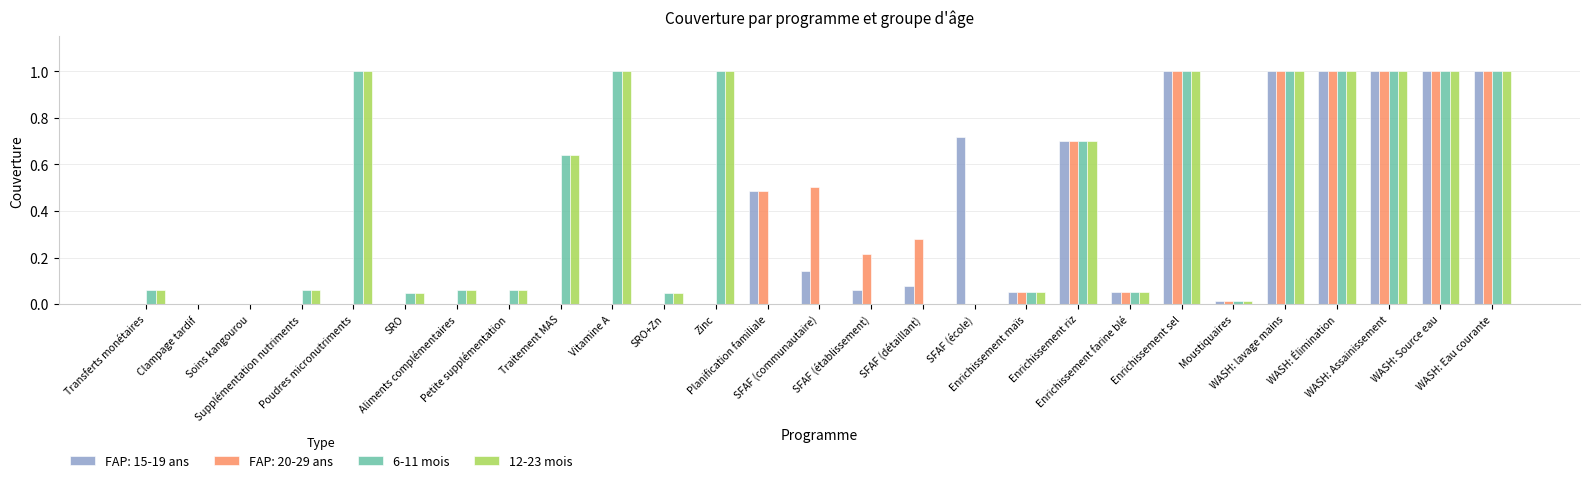

What is the highest value of the FAP: 15-19 ans series?

1.0